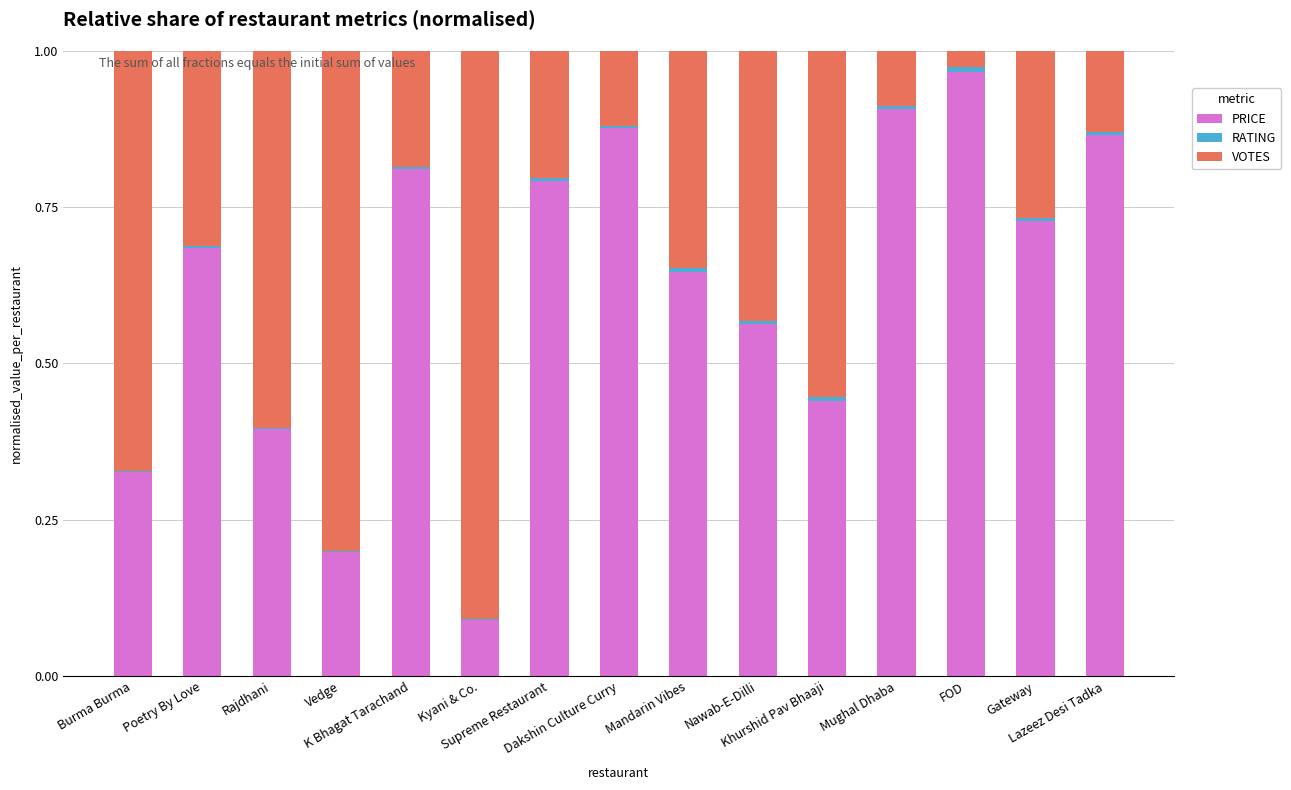

Rank the series by their average value, from highest to lowest.

PRICE, VOTES, RATING